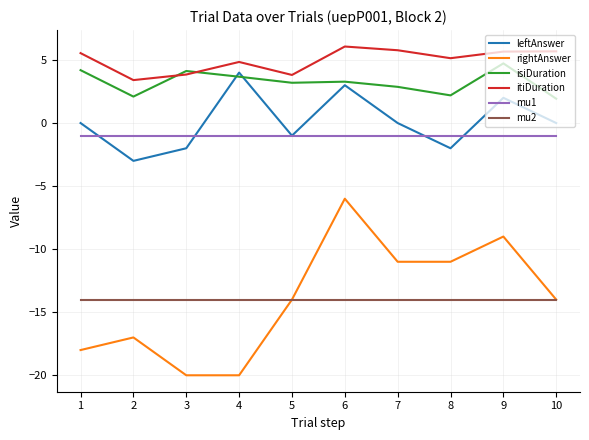

What is the difference between the maximum and minimum values in the itiDuration series?

2.7